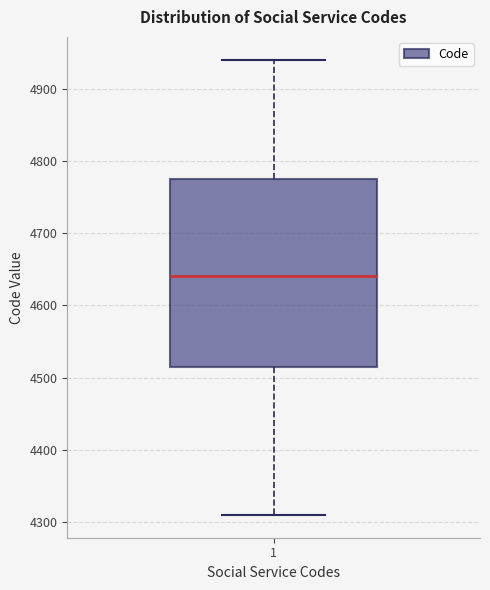

Where is the lower edge of the box at x = 1 on the y-axis? The values are not printed on the chart, so give them approximately, as read against the axis.

4520